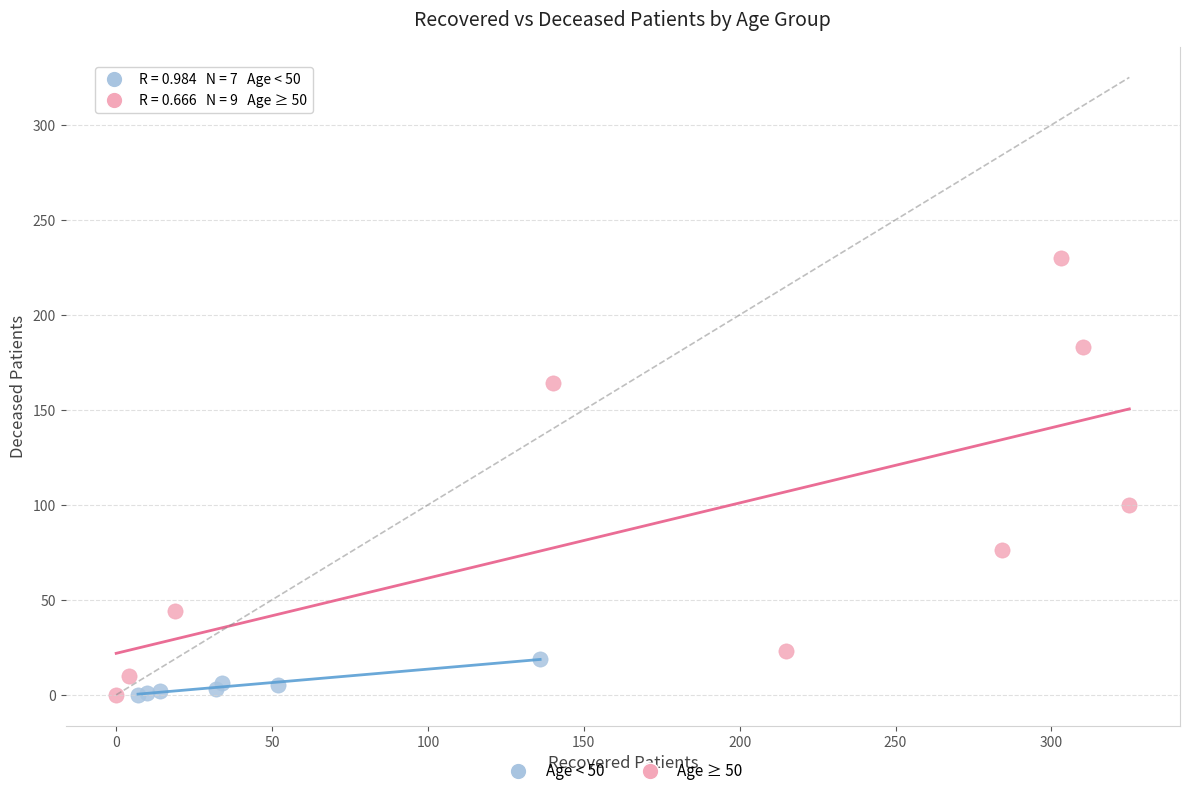

Which series contains the highest Y value?

Age ≥ 50